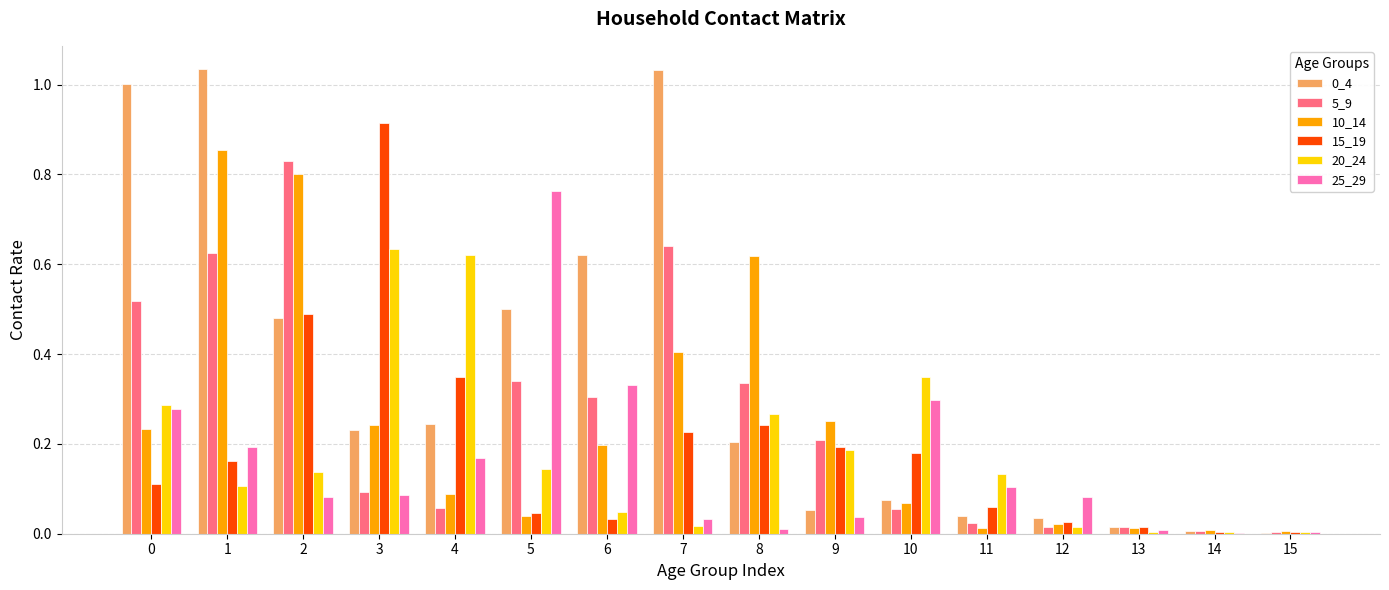

Is the value of 25_29 at 12 greater than the value of 5_9 at 12?

Yes